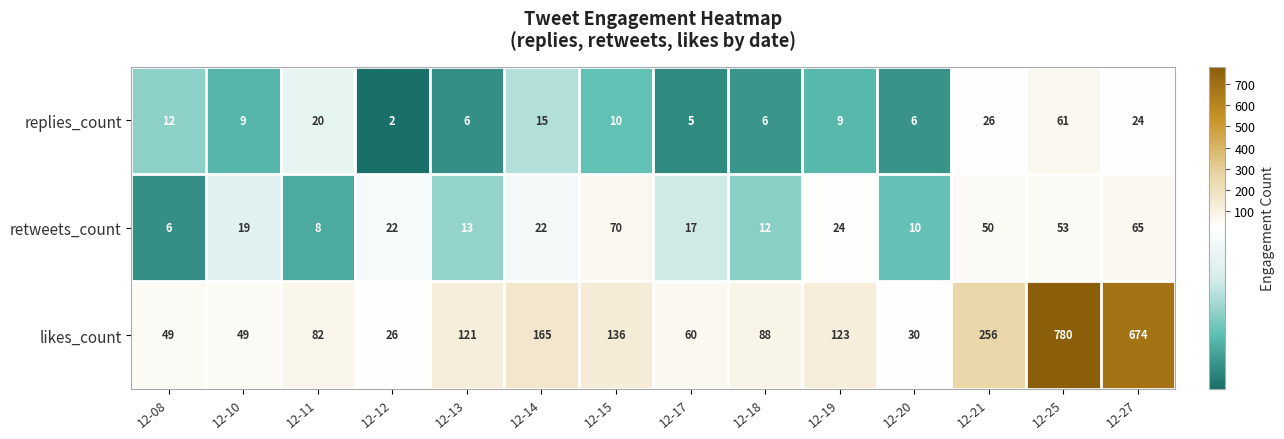

What is the average value of the replies_count series?

15